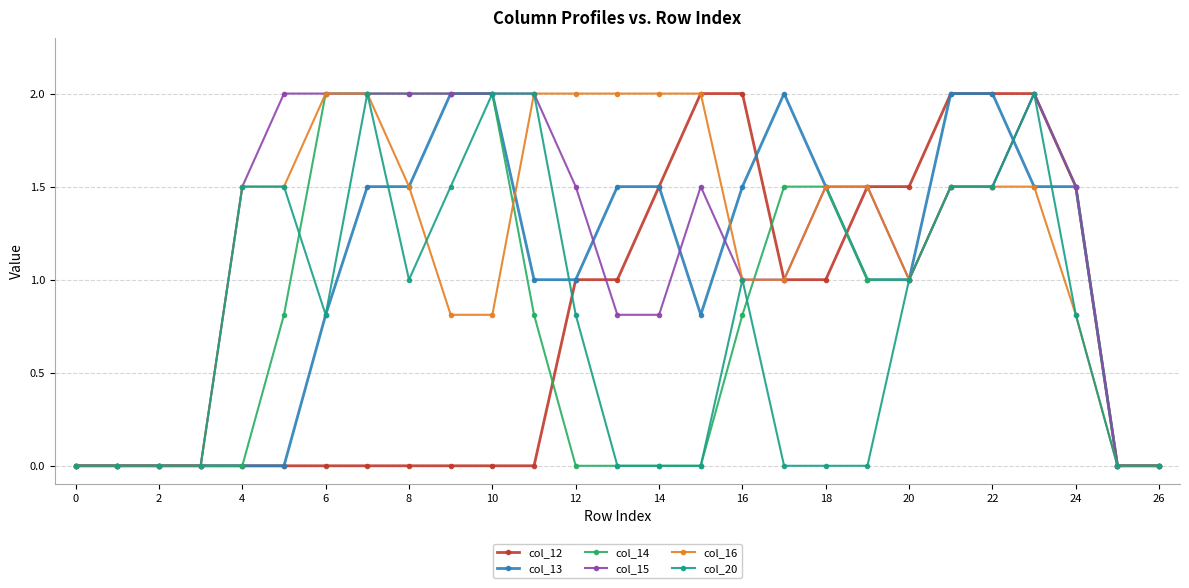

What is the maximum value for col_16?

2.0